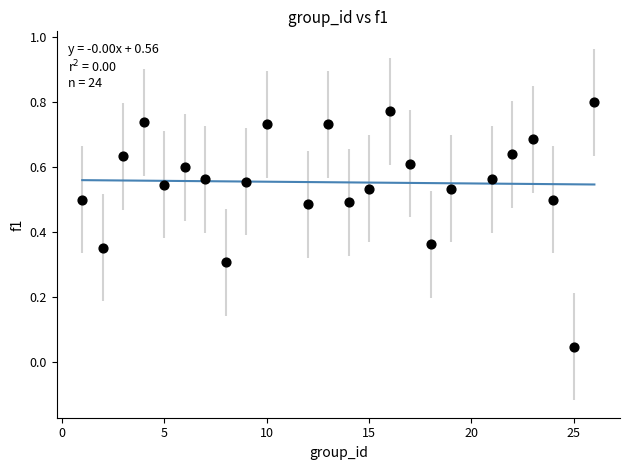

What is the range of X values (max minus min)?

25.0